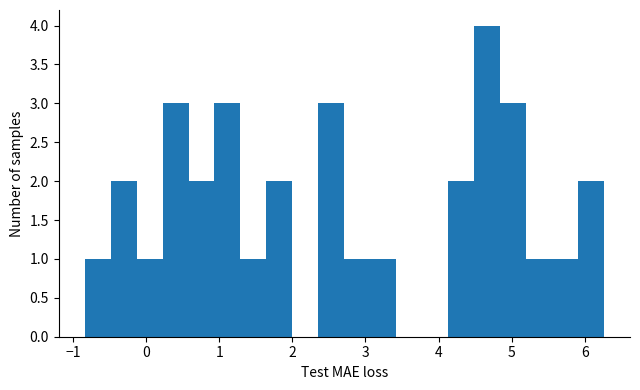

Read against the x-axis, roughly where is the centre of the tallest bar?

4.7